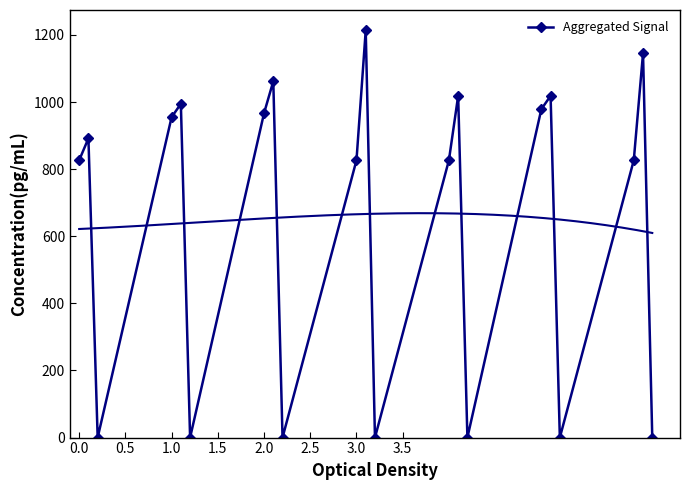

How many interior local valleys (lower than both neighbors) does the data have?

6